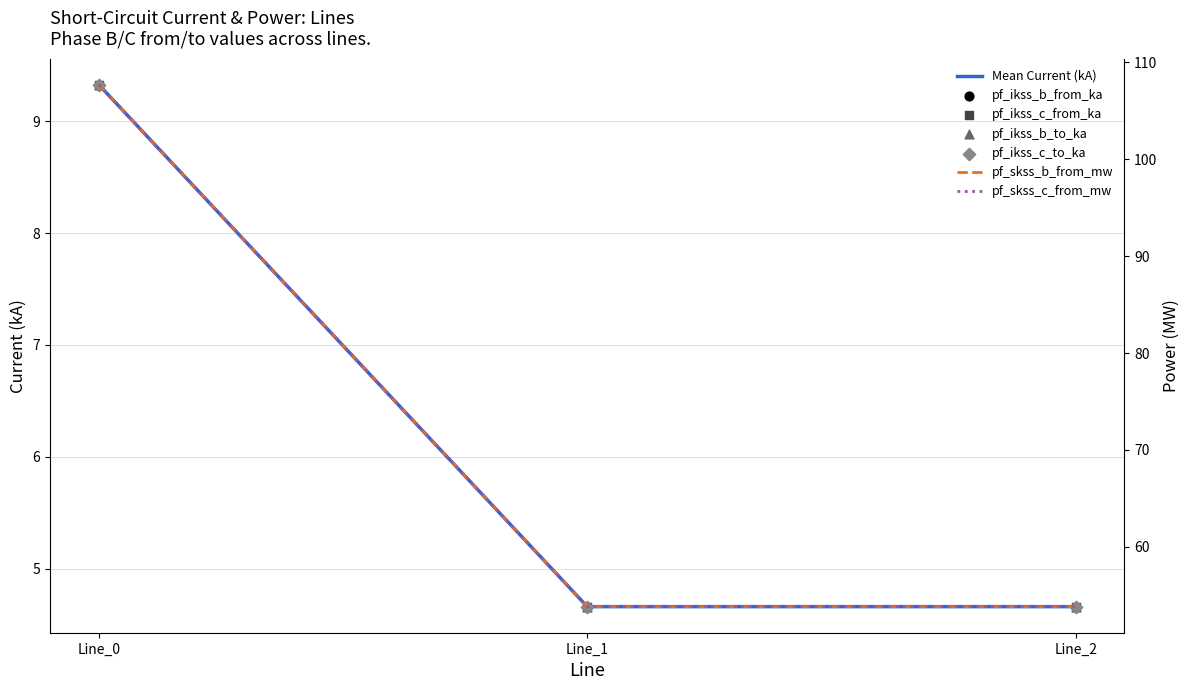

What is the total value across all series at Line_1?

77.1